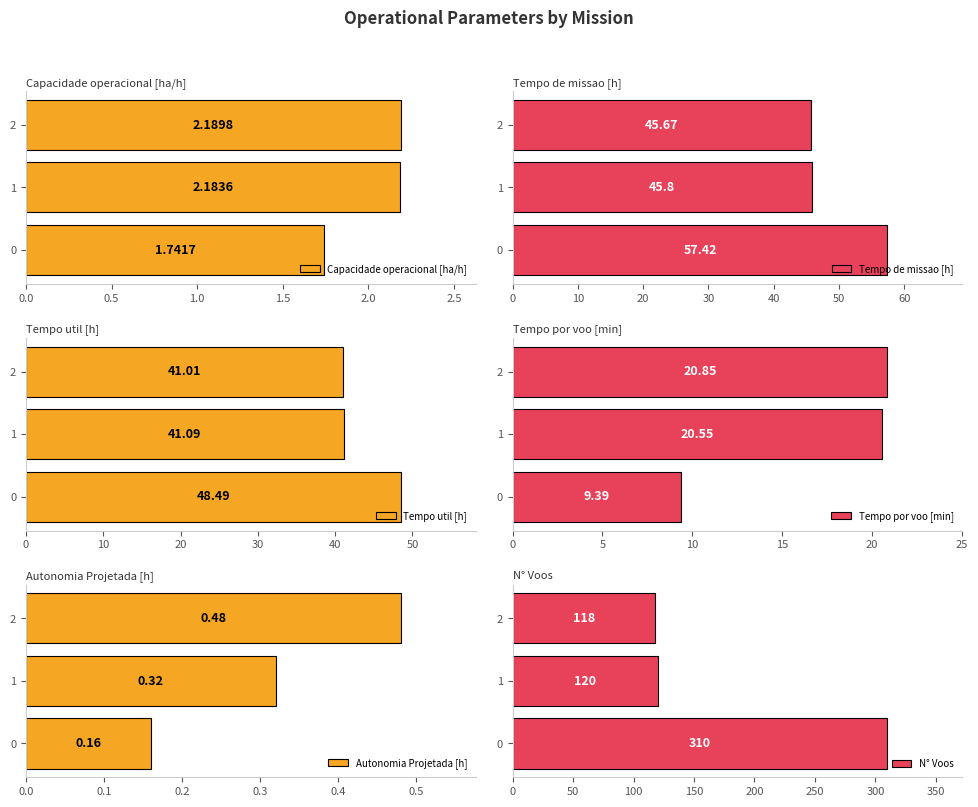

What is the sum of all Capacidade operacional [ha/h] values?

6.1